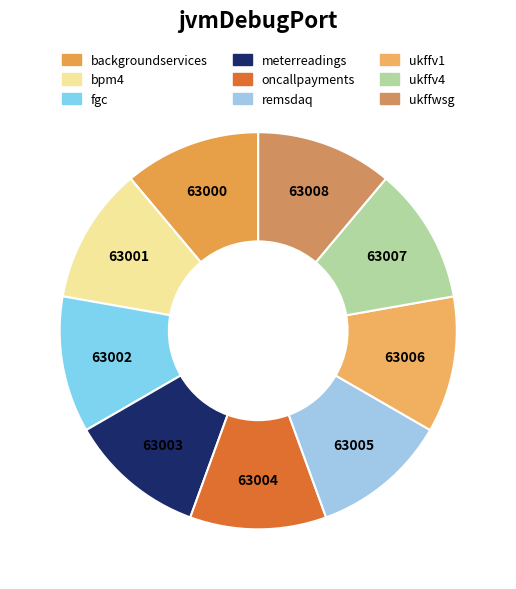

Rank the categories by value from highest to lowest.

ukffwsg, ukffv4, ukffv1, remsdaq, oncallpayments, meterreadings, fgc, bpm4, backgroundservices